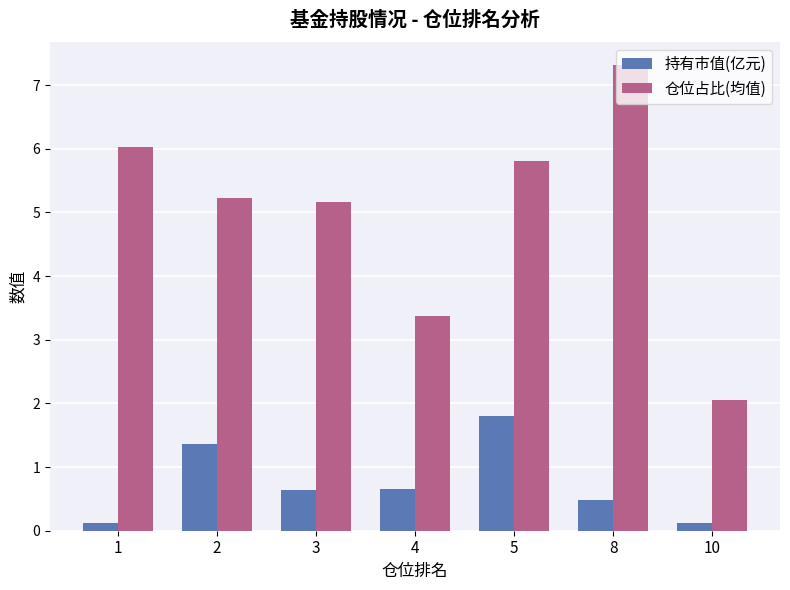

At how many categories does at least one series exceed 7?

1